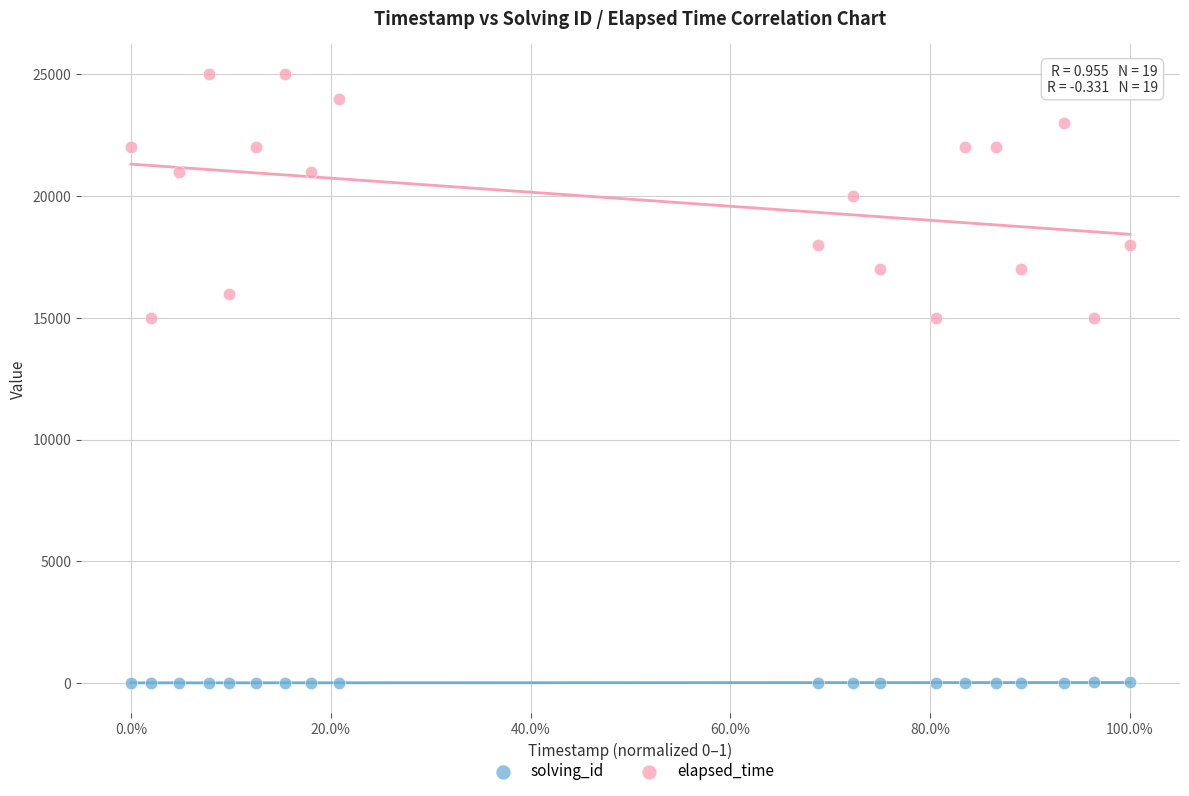

Which series reaches the minimum Y coordinate?

solving_id